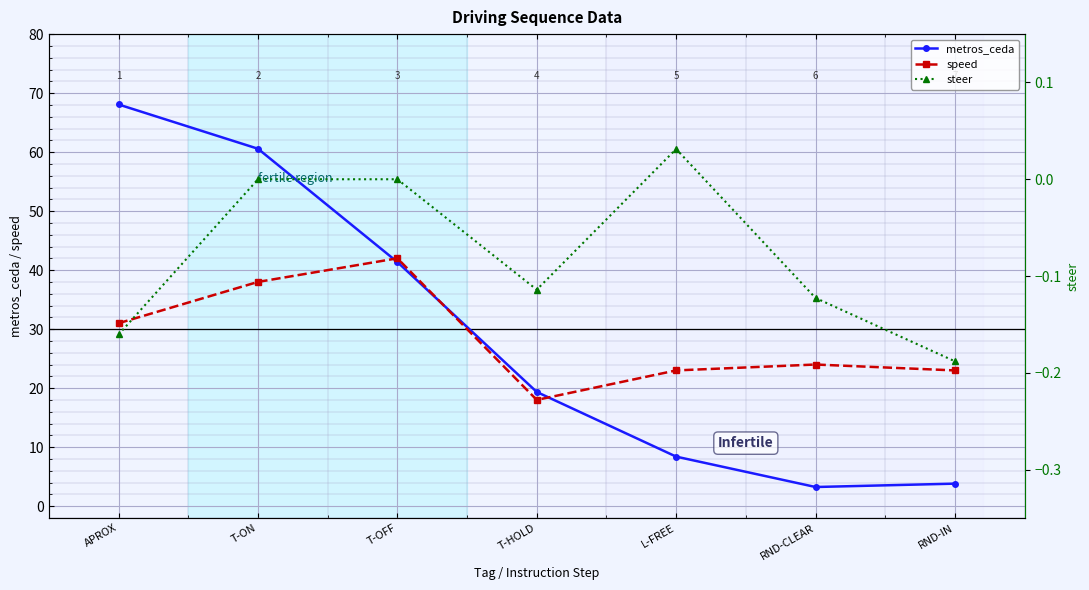

What is the minimum value shown in the chart?

-0.2